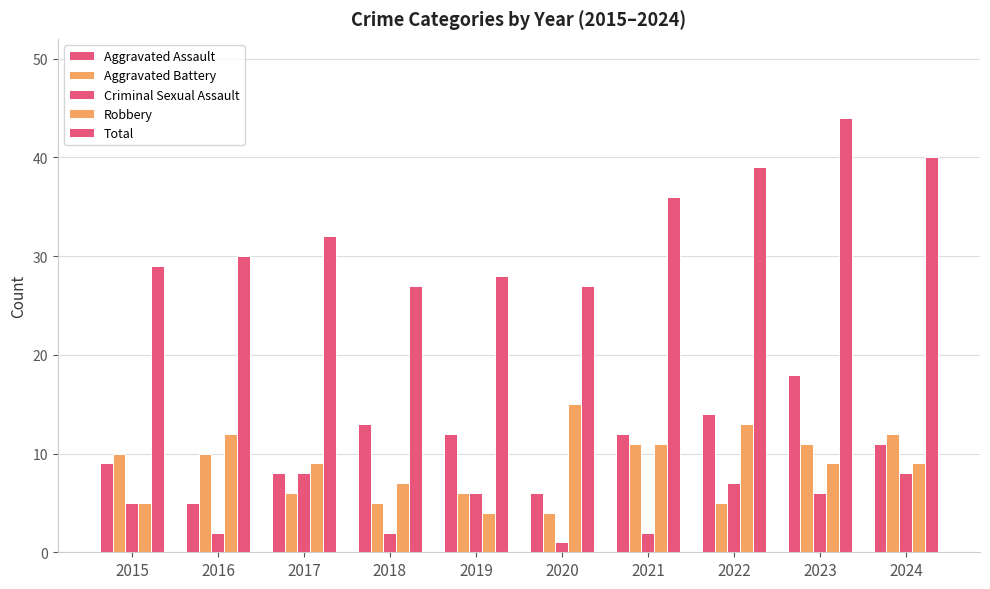

The value of Aggravated Battery at 2017 is 6. True or false?

True